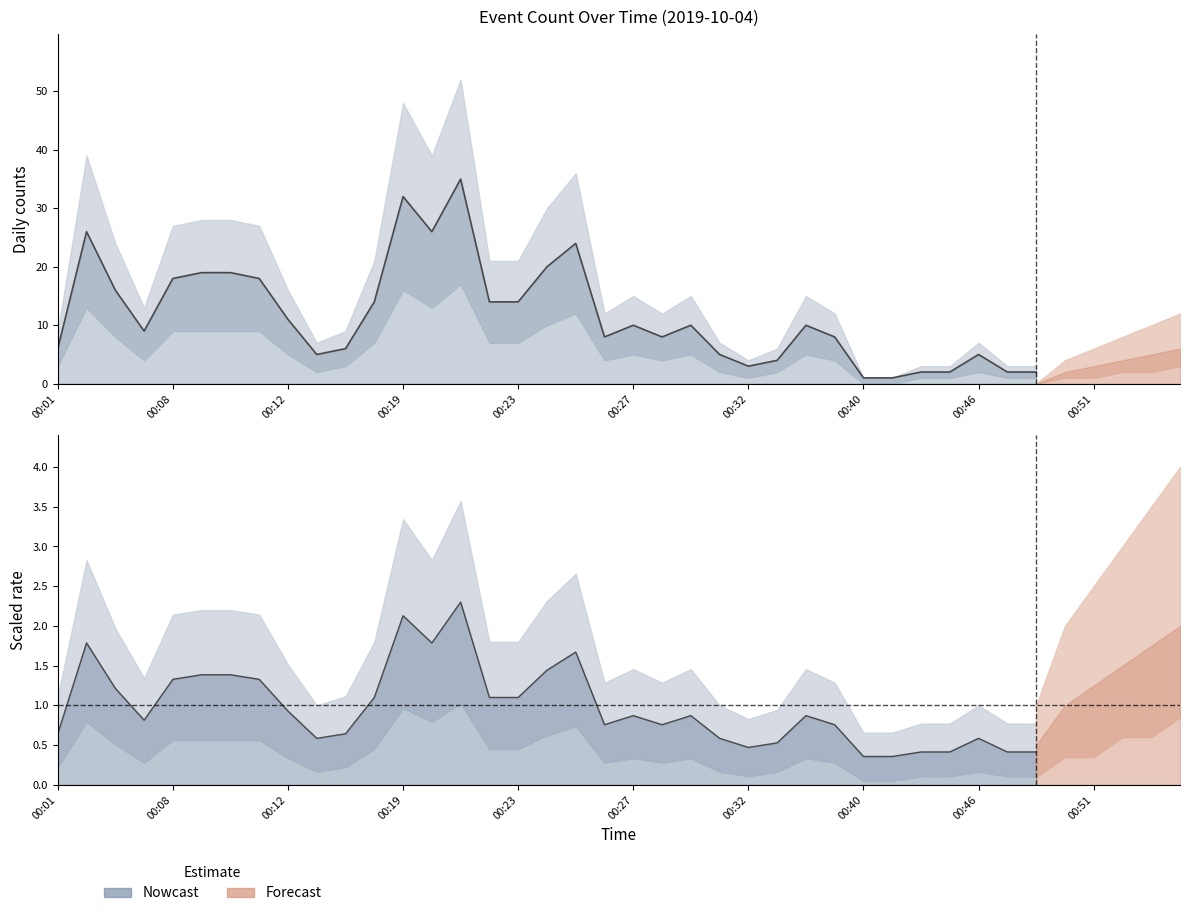

The chart shows a value of 0.1 at 31. True or false?

False